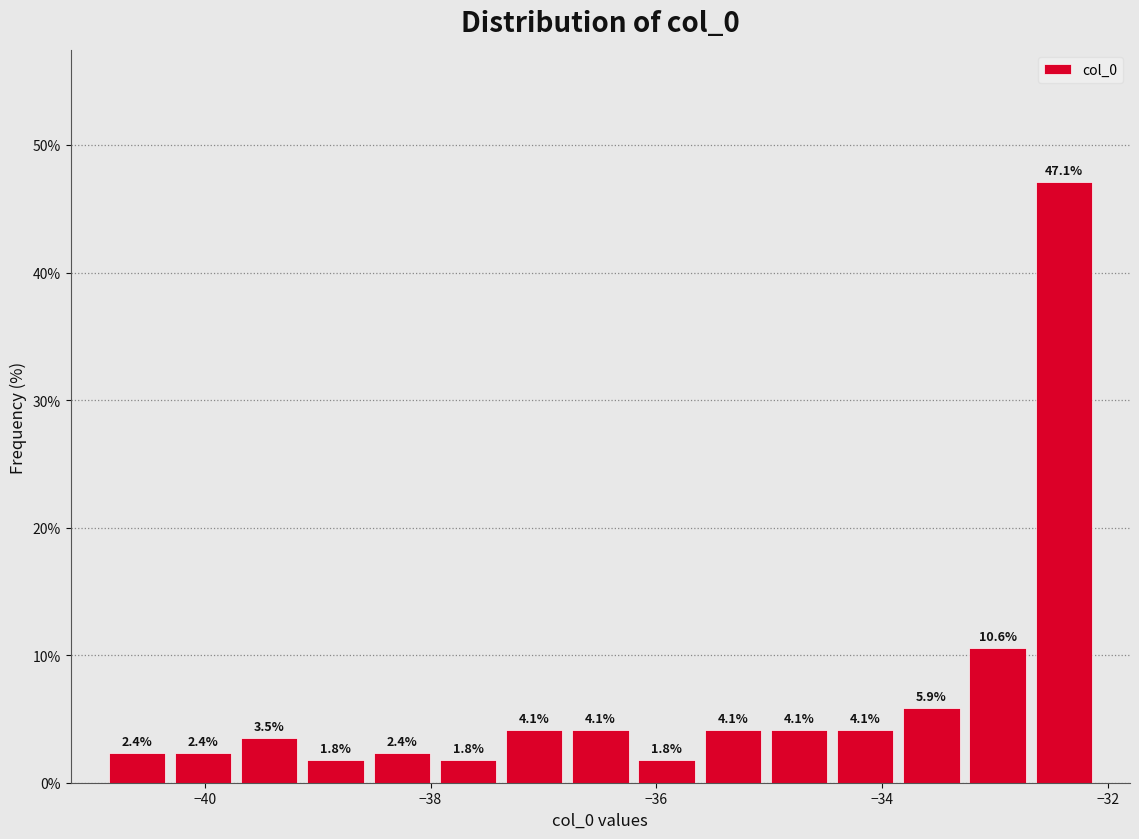

Around what value on the x-axis is the tallest bar? Give the approximate position of its centre, as read against the axis.

-32.4